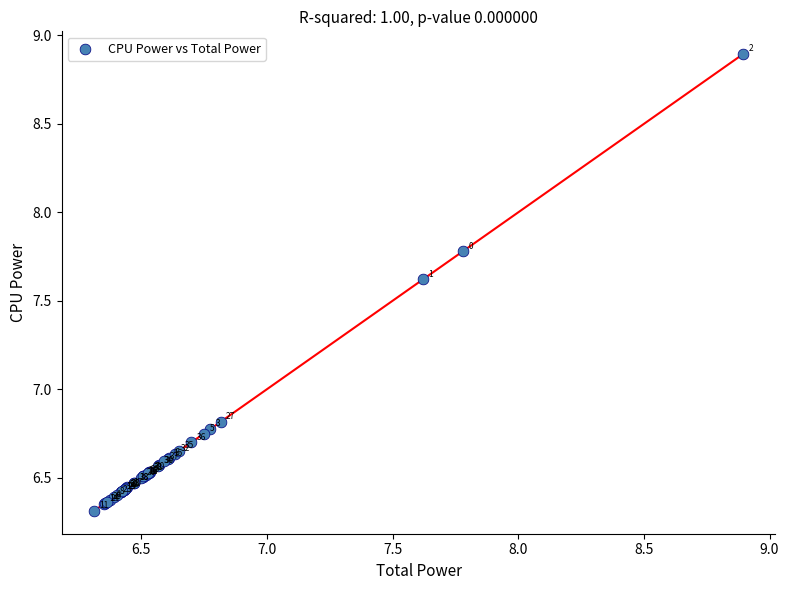

What Y value in the scatter plot is closest to 7?

6.8